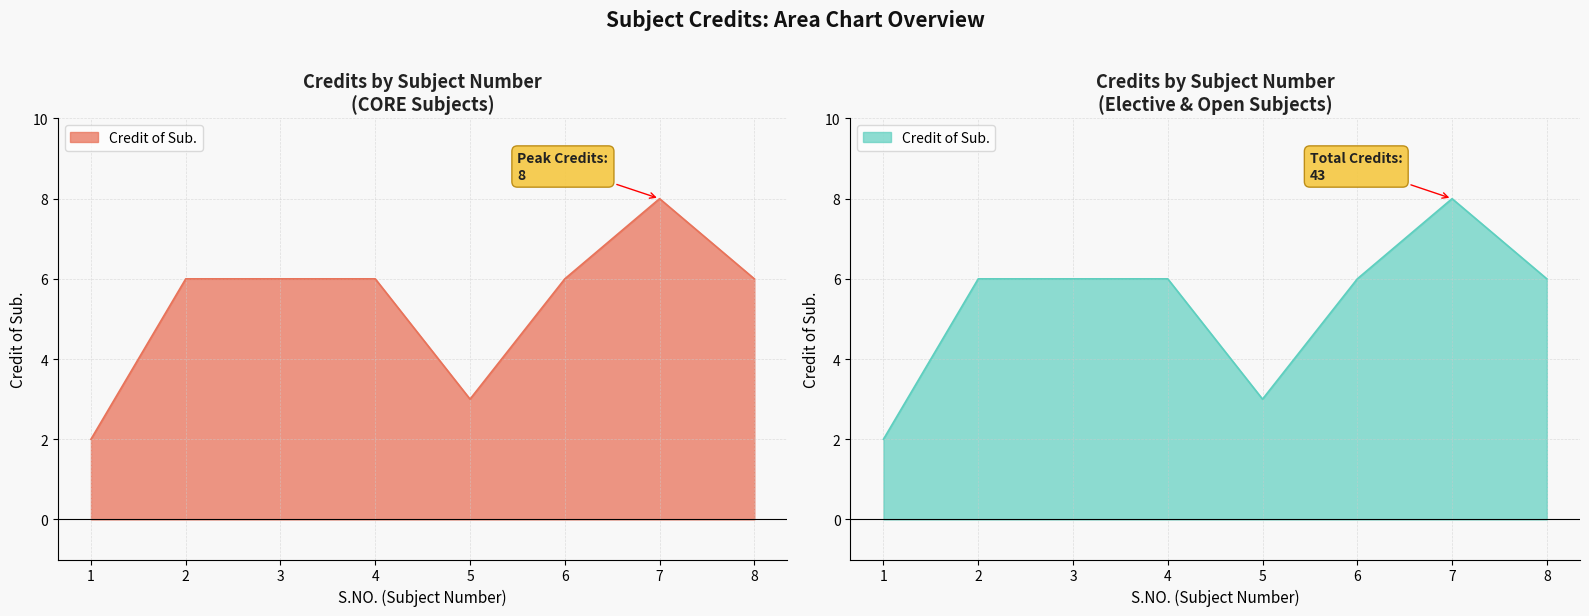

How many categories are shown in the chart?

8